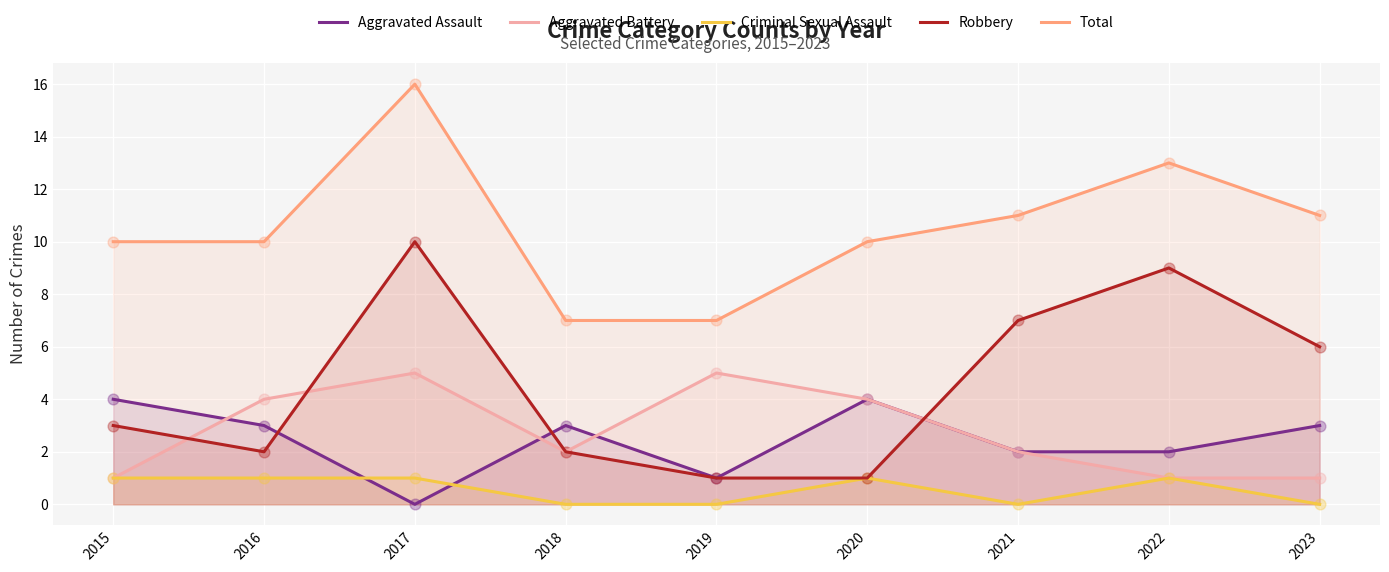

Which series reaches the maximum Y coordinate?

Total